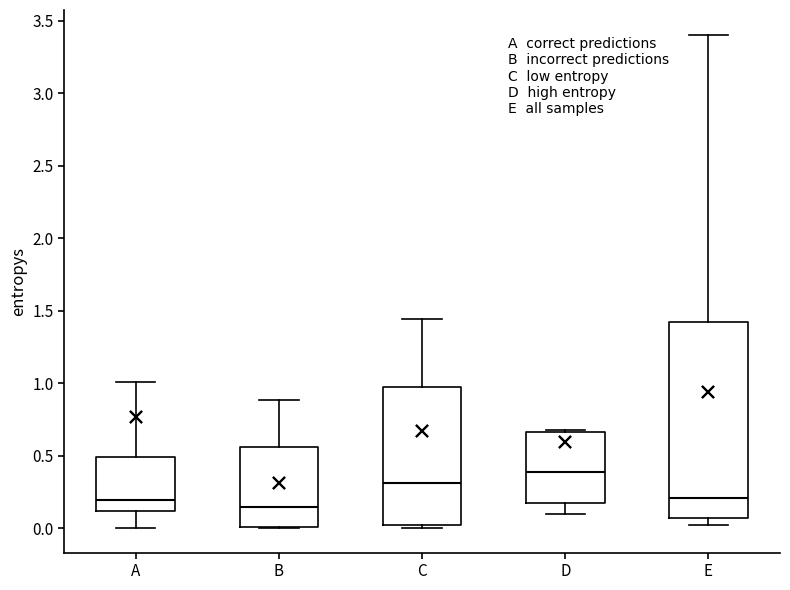

Reading left to right, transcribe this box plot: for each box, give where its median line is, the range the box spans, and where its two whiskers end, as read against the y-axis. The values are not printed on the chart, so give them approximately, as read against the axis.

A: median 0.20, box 0.10 to 0.50, whiskers 0.00 to 1.00
B: median 0.15, box 0.00 to 0.55, whiskers 0.00 to 0.90
C: median 0.30, box 0.00 to 0.95, whiskers 0.00 (just below the box's lower edge) to 1.45
D: median 0.40, box 0.20 to 0.65, whiskers 0.10 to 0.70
E: median 0.20, box 0.05 to 1.40, whiskers 0.00 to 3.40